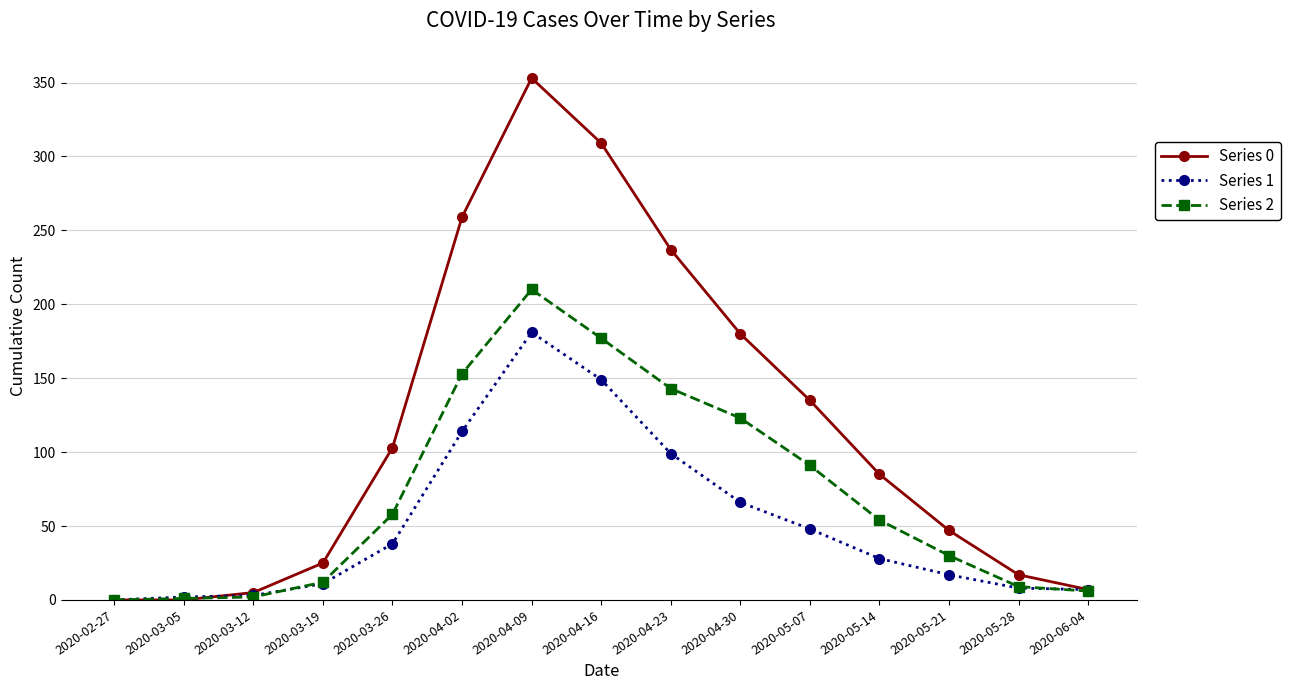

What is the difference between the maximum and minimum values in the Series 1 series?

181